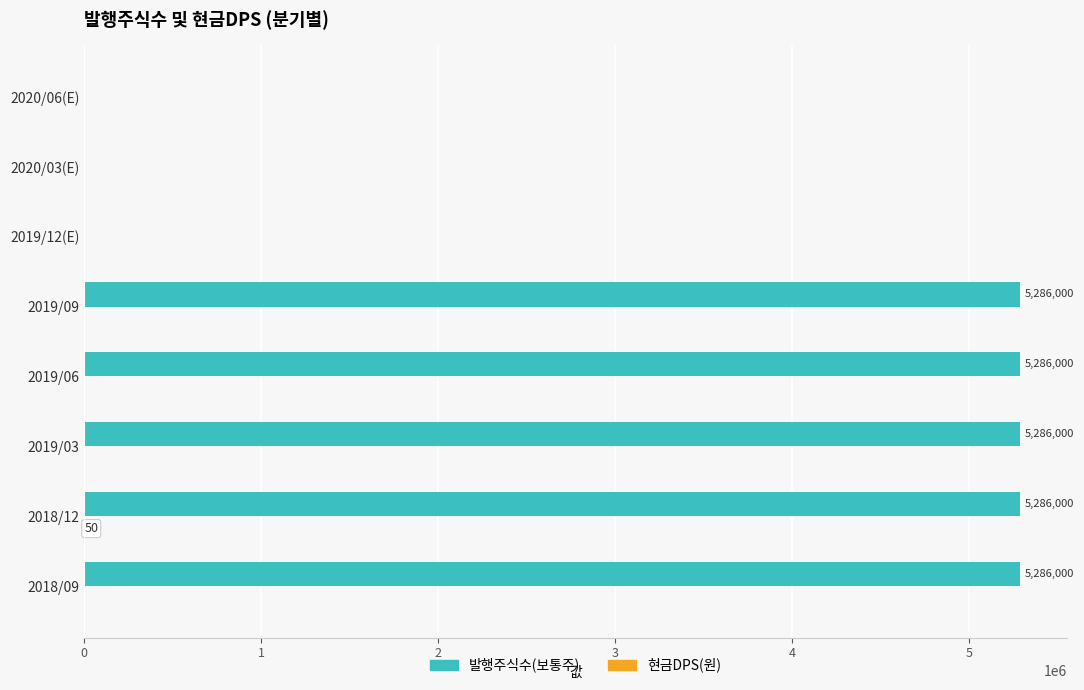

What is the greatest value displayed?

5286000